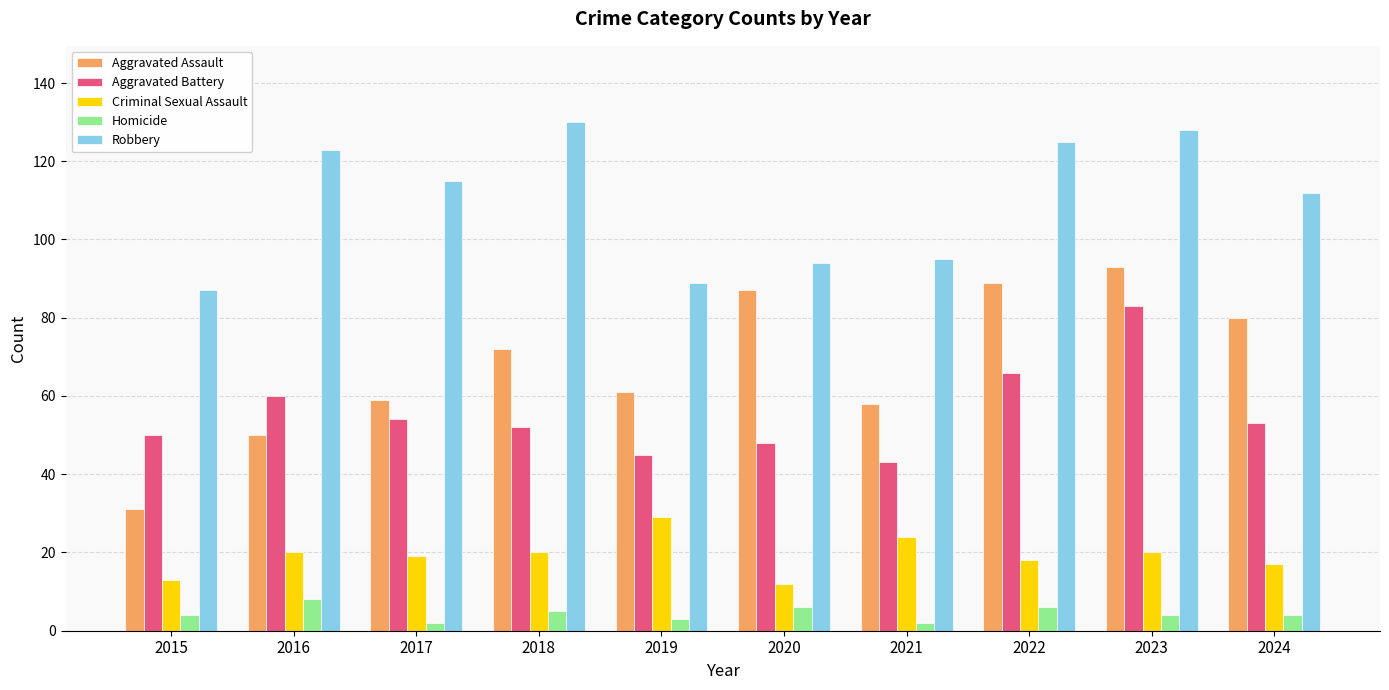

What is the spread (max minus min) of values at 2019?

86